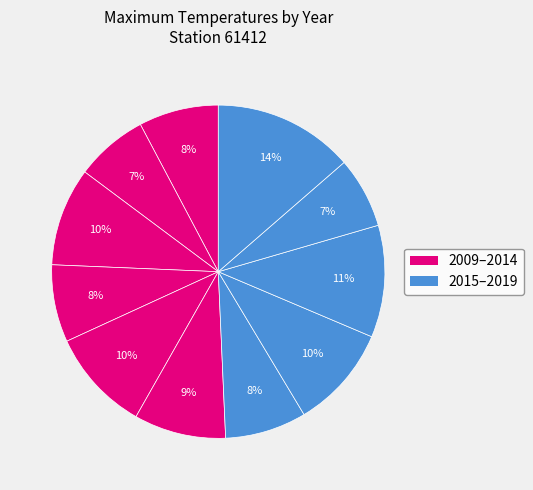

How many slices are in this pie chart?

11